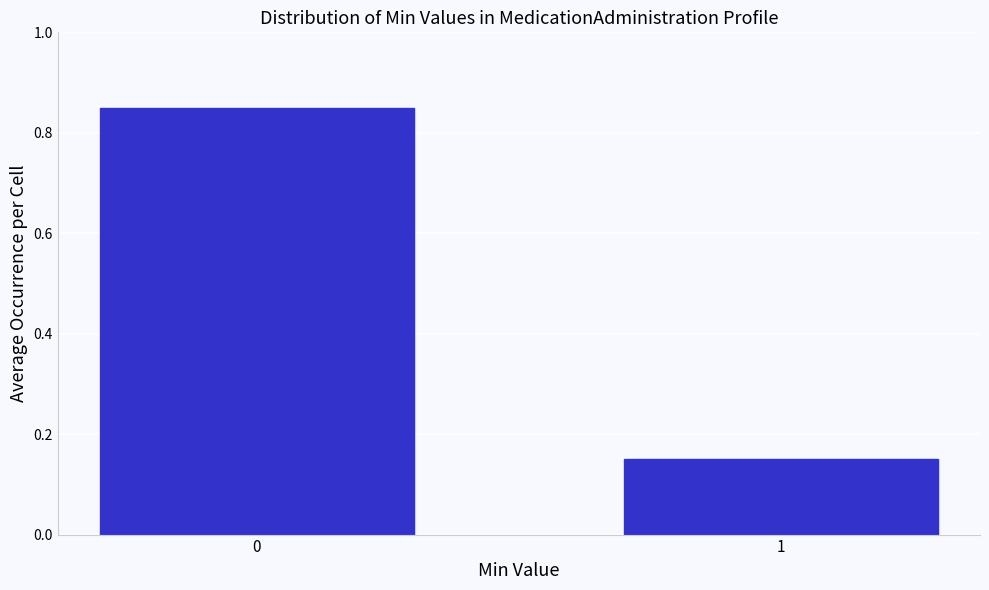

The value at 0 is 0.2. True or false?

False